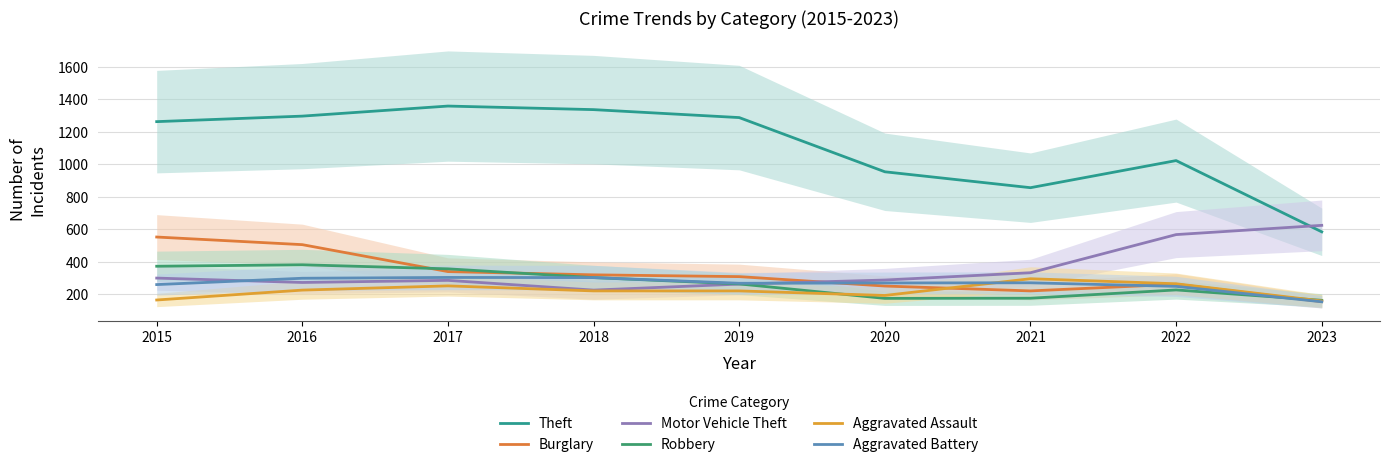

Between 2019 and 2020, which series saw the biggest shift?

Theft